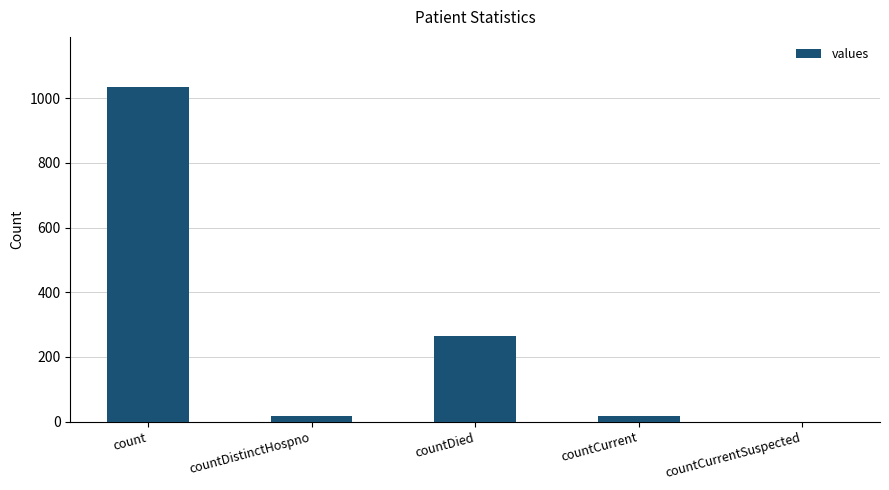

True or false: the data shows 266 at countDied.

True